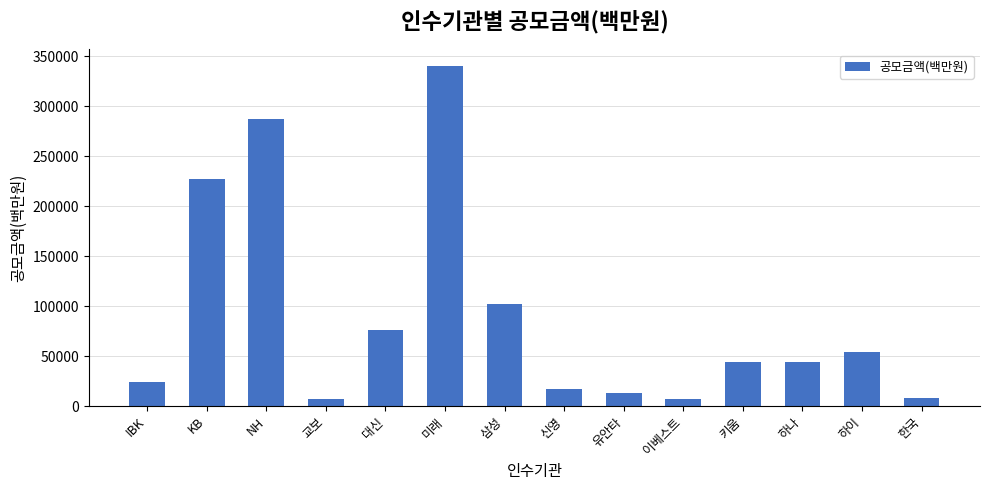

How many data points are less than 44320?

7